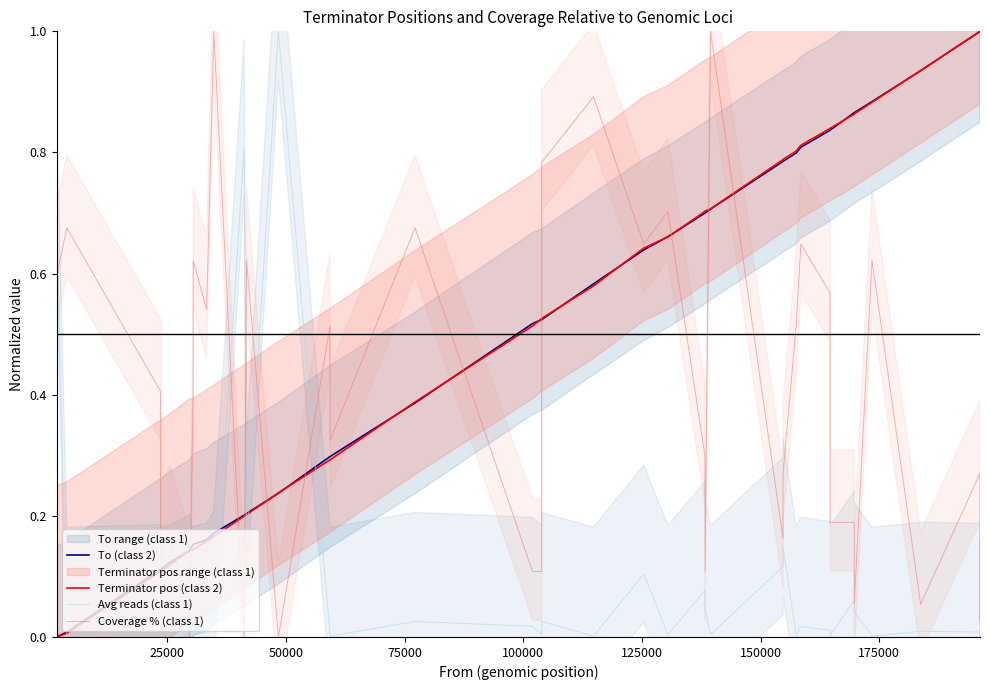

How many interior local valleys does the Coverage % (class 1) series have?

11